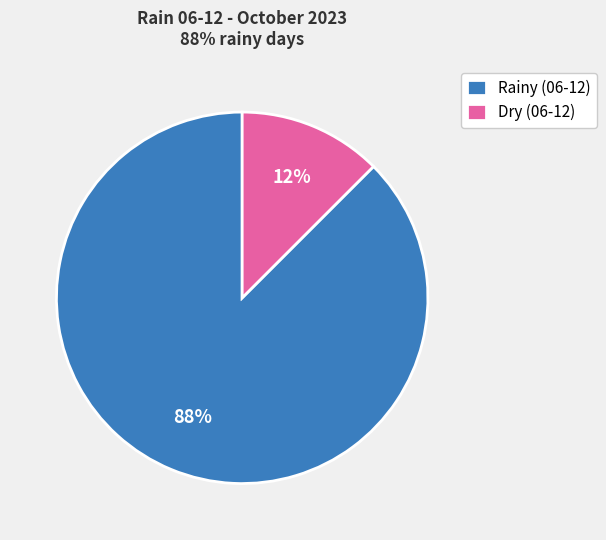

Rank the categories by value from highest to lowest.

Rainy (06-12), Dry (06-12)